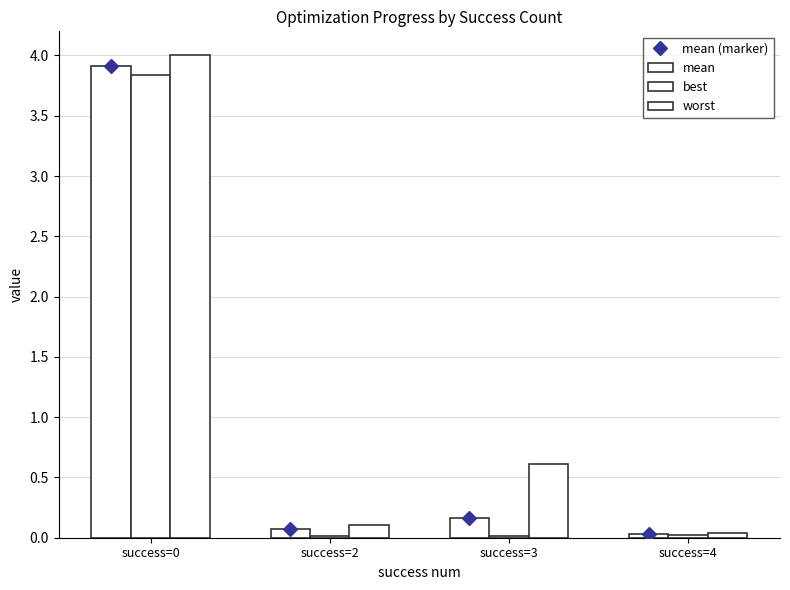

What is the total value across all series at success=0?

15.7